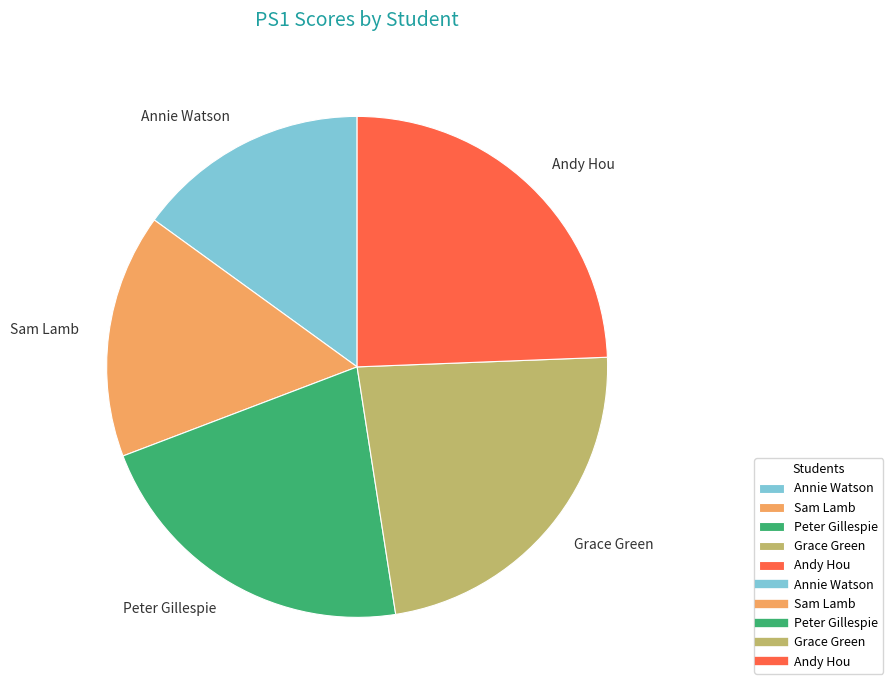

How many segments does this pie chart have?

5